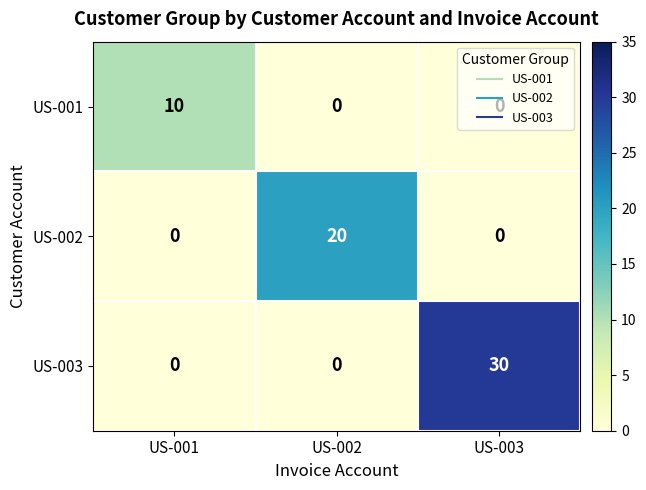

At which category is the sum across all series the highest?

US-003